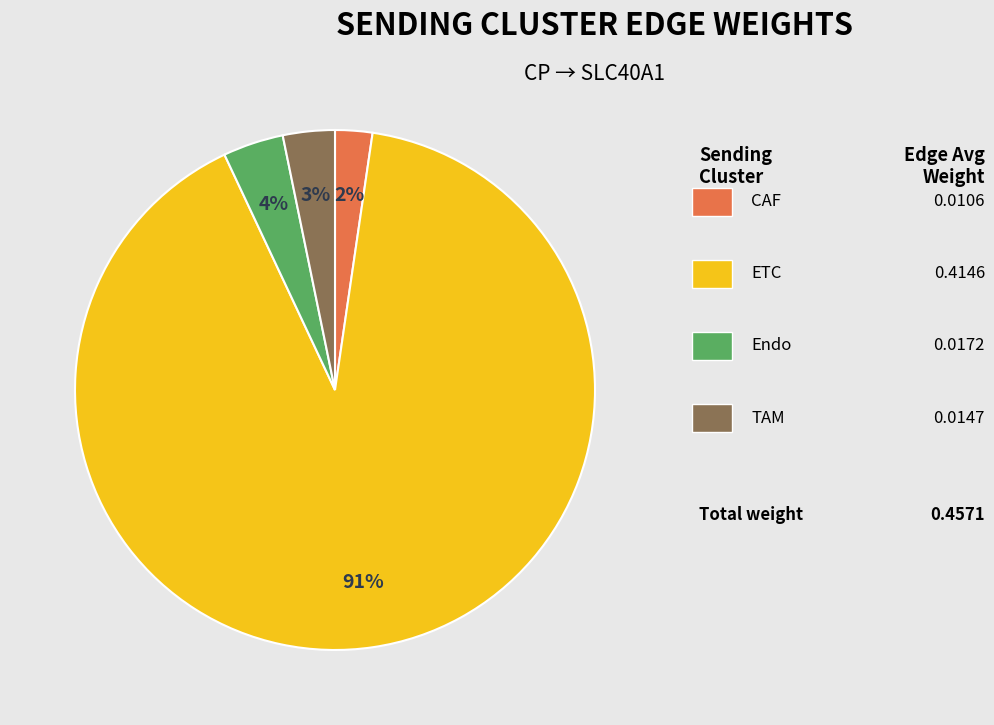

How many segments does this pie chart have?

4